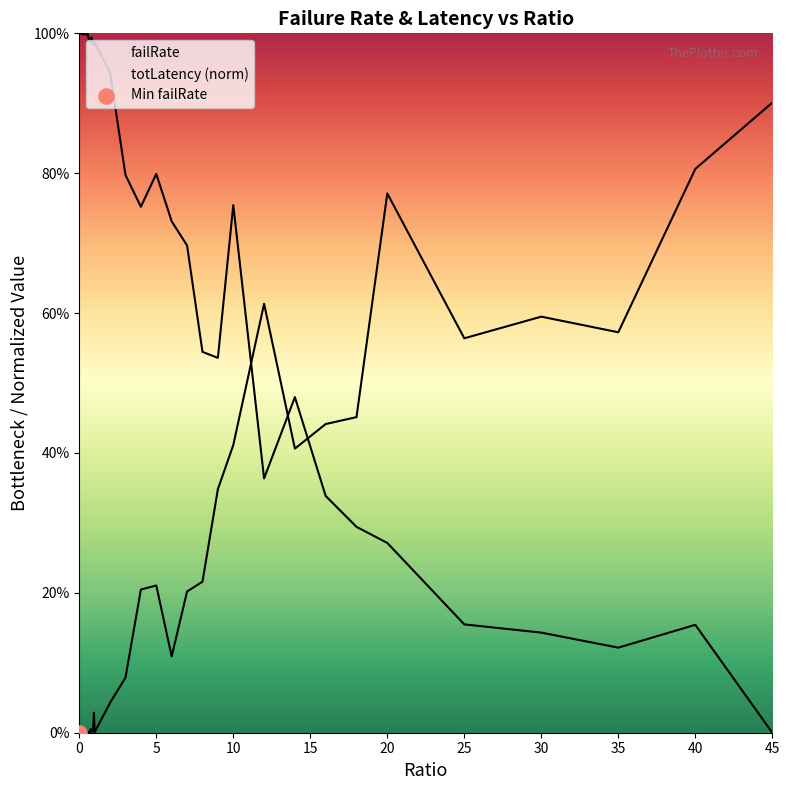

What are all the series names shown in the legend?

failRate, totLatency (norm)